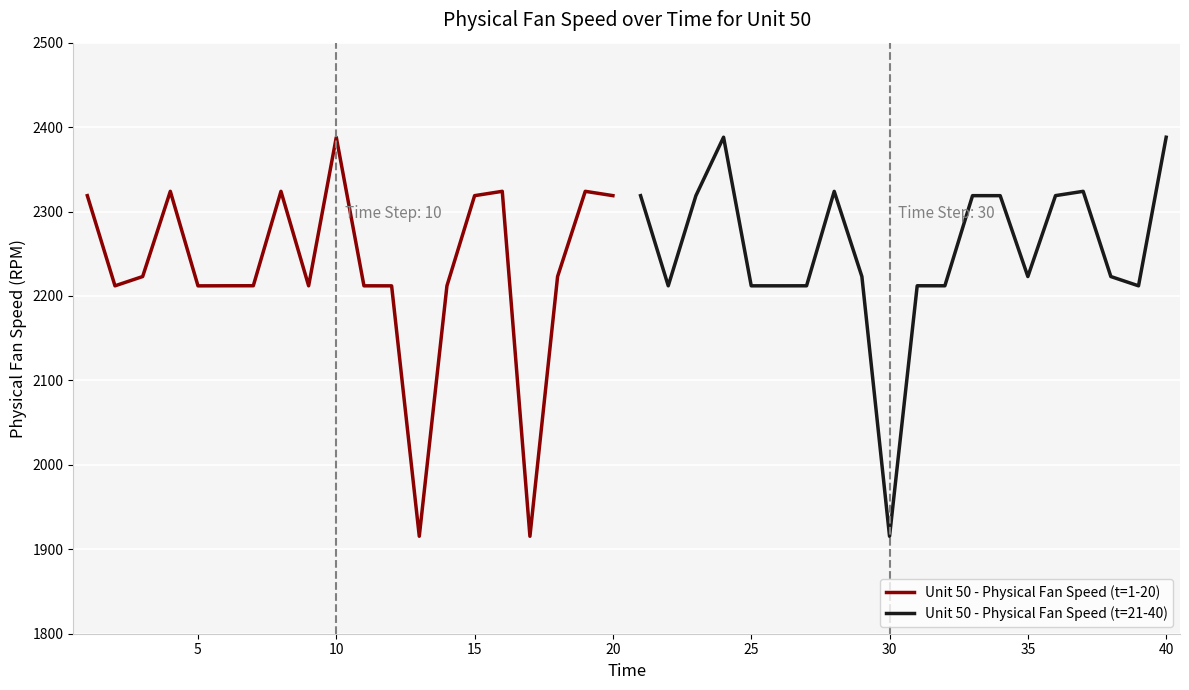

What is the sum of all Unit 50 - Physical Fan Speed (t=1-20) values?

44613.4